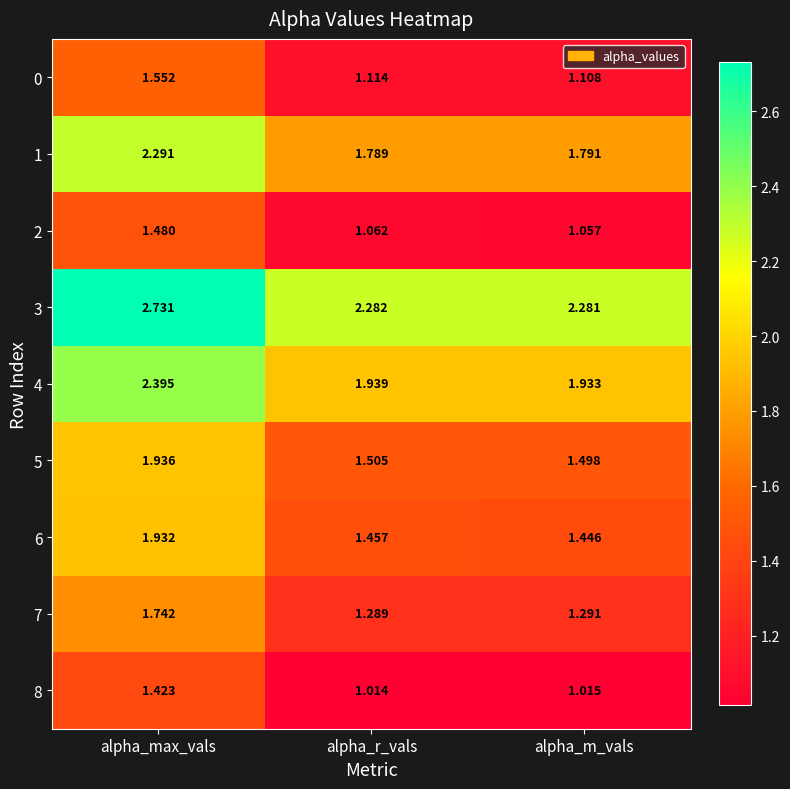

At how many categories does at least one series exceed 2?

3